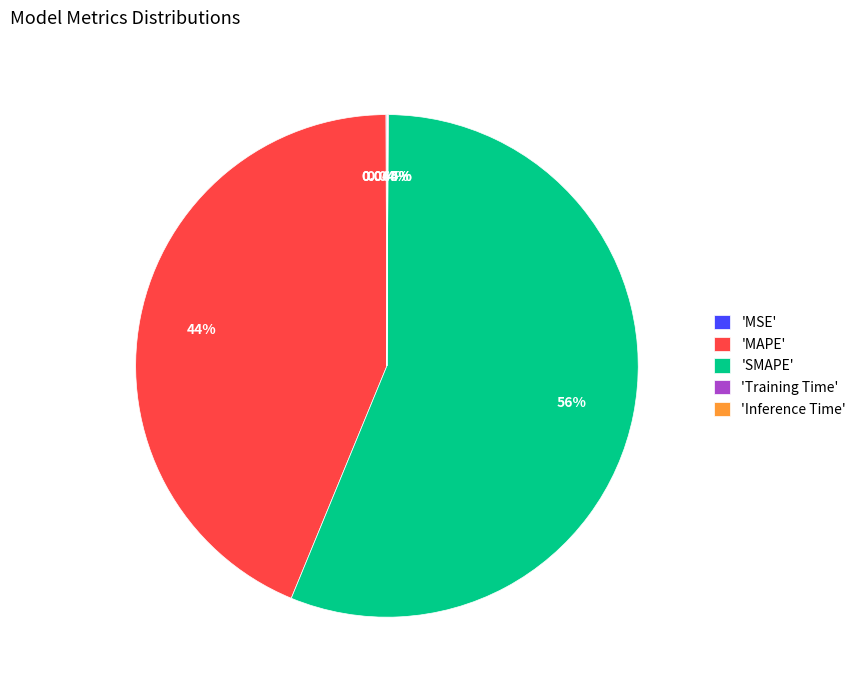

Which slice is the largest?

'SMAPE'